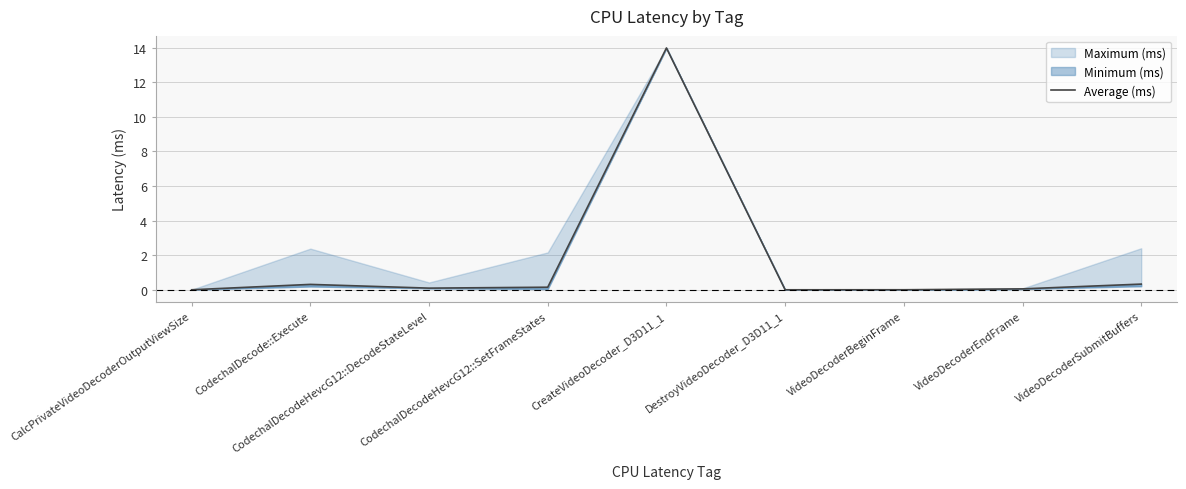

Reading right to left, transcribe all the data shown in this chart.

0.3	0.1	0.0	0.0	14.0	0.1	0.1	0.3	0.0